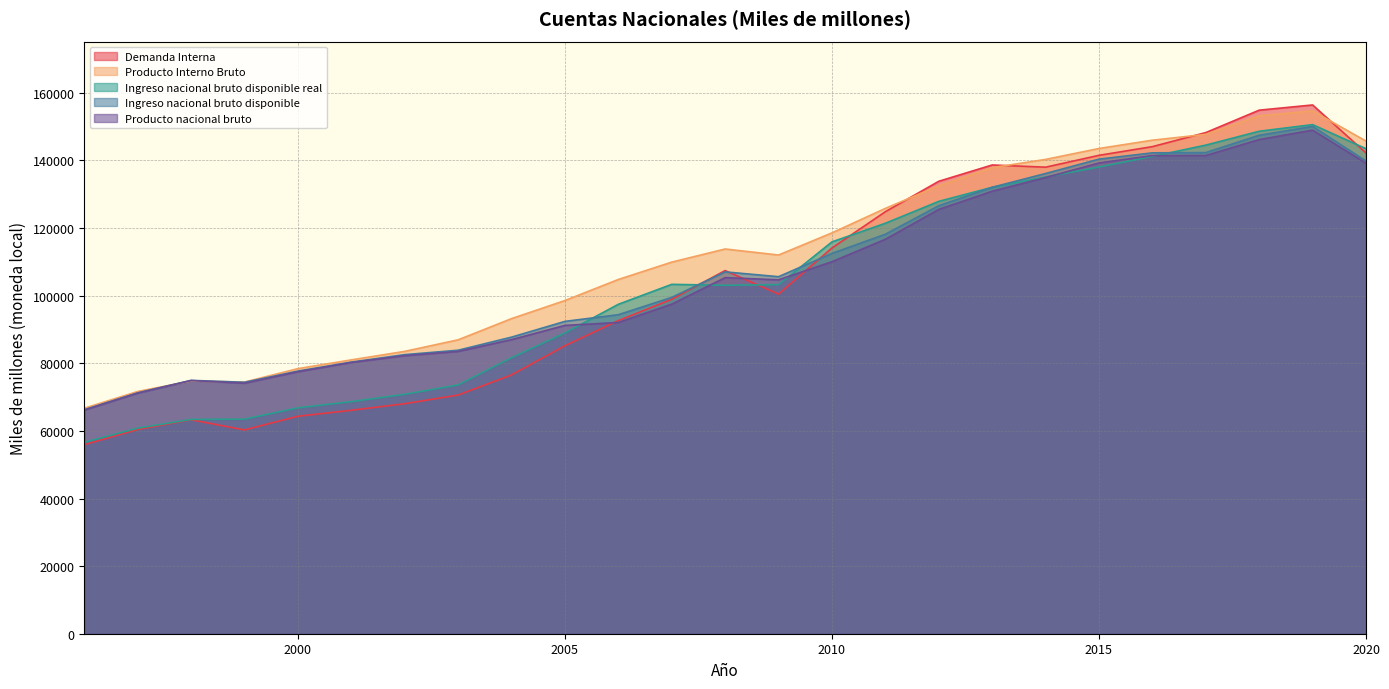

How many values in the Producto Interno Bruto series exceed 112030?

12